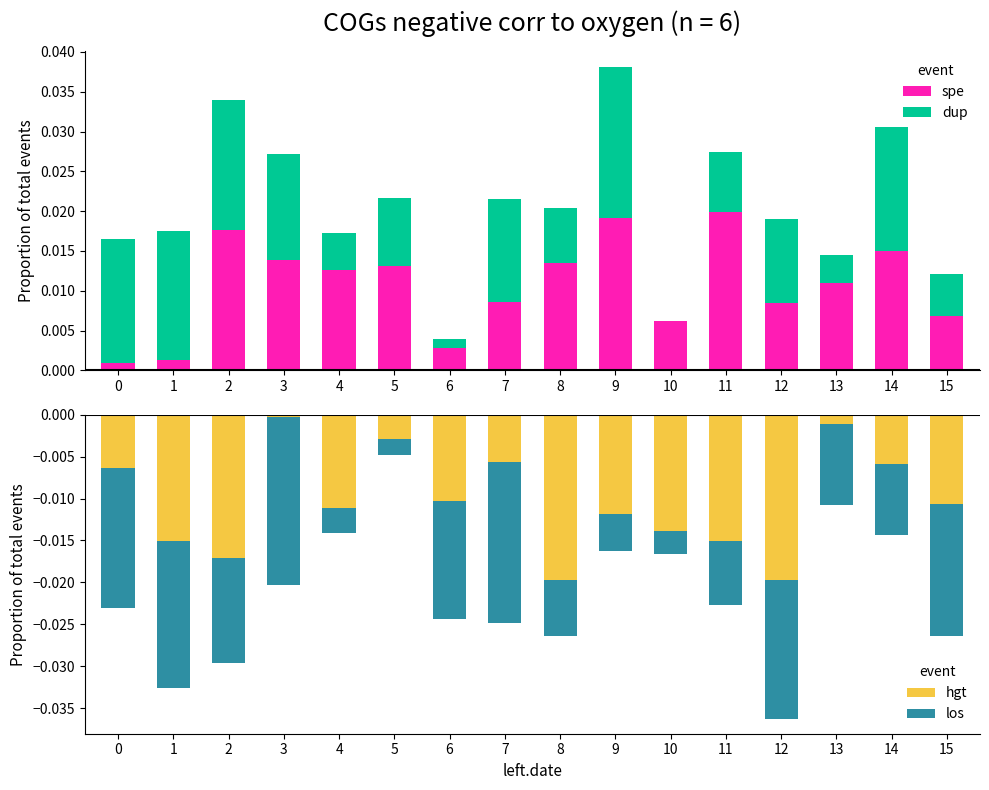

Where is hgt nearest to the value 0?

3